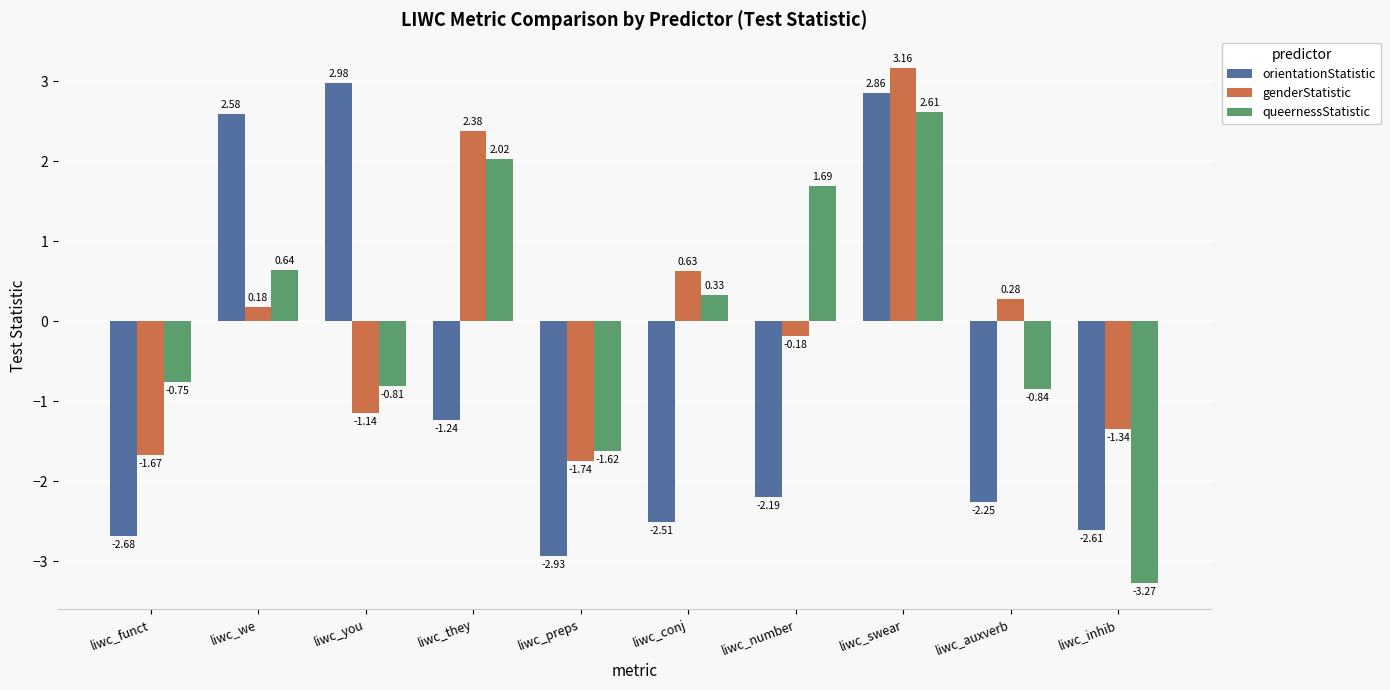

What are all the series names shown in the legend?

orientationStatistic, genderStatistic, queernessStatistic